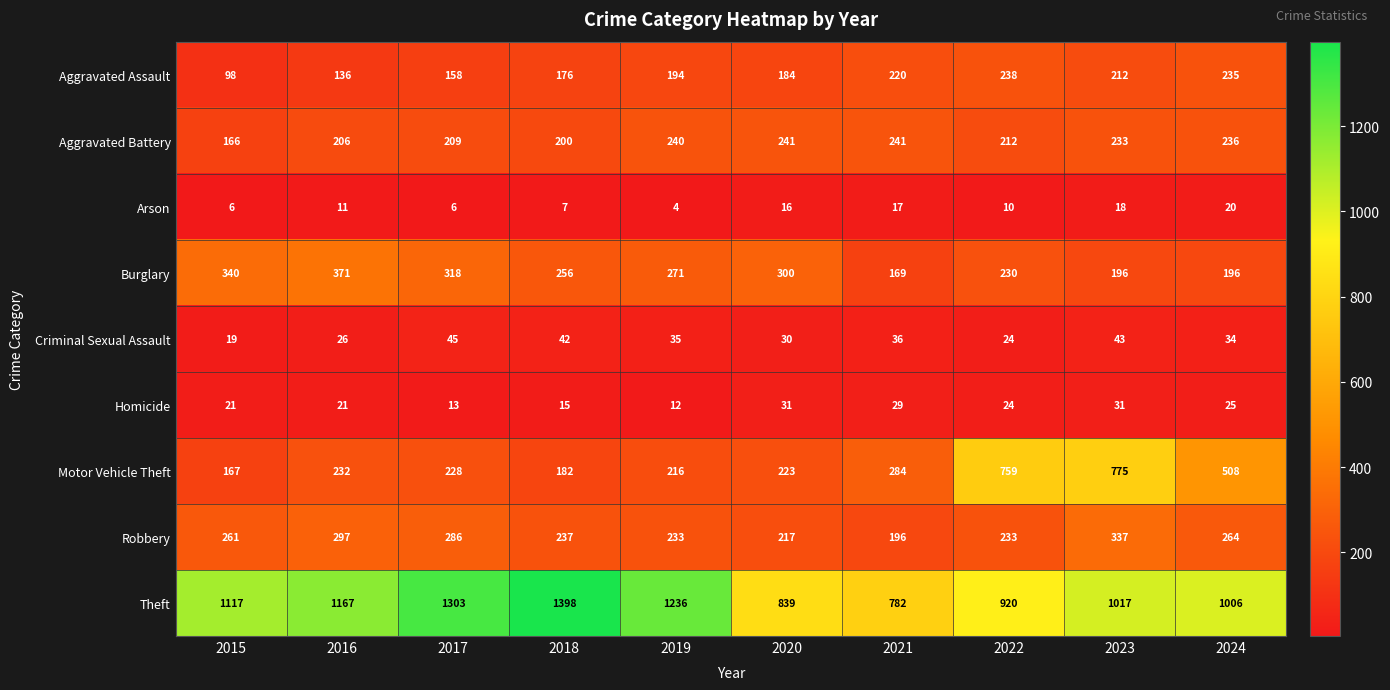

What value does the Robbery series have at 2020, to the nearest 10?

220